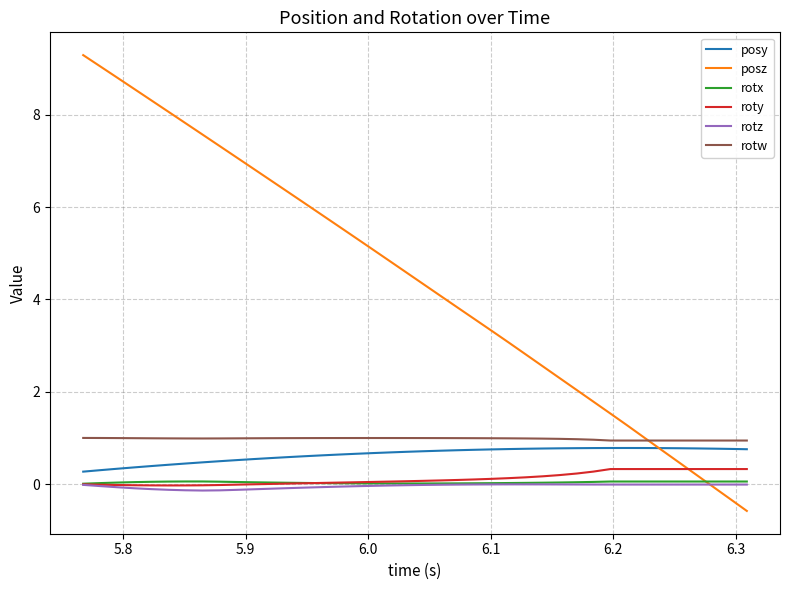

What is the greatest value displayed?

9.3